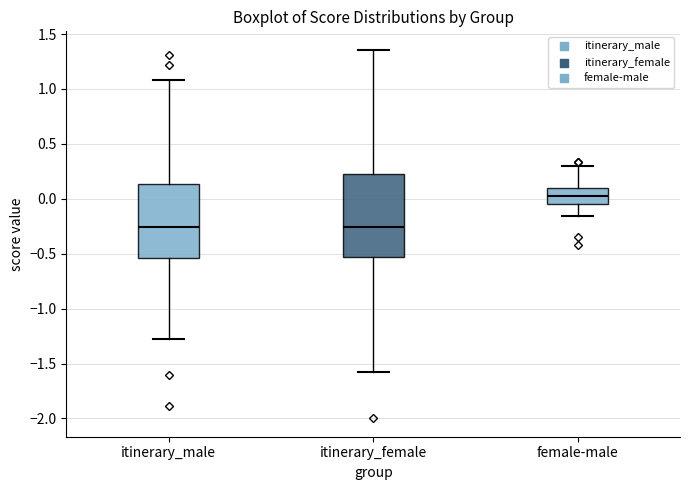

Reading left to right, transcribe this box plot: for each box, give where its median line is, the range the box spans, and where its two whiskers end, as read against the y-axis. The values are not printed on the chart, so give them approximately, as read against the axis.

itinerary_male: median -0.25, box -0.55 to 0.15, whiskers -1.30 to 1.10
itinerary_female: median -0.25, box -0.55 to 0.25, whiskers -1.55 to 1.35
female-male: median 0.05, box -0.05 to 0.10, whiskers -0.15 to 0.30